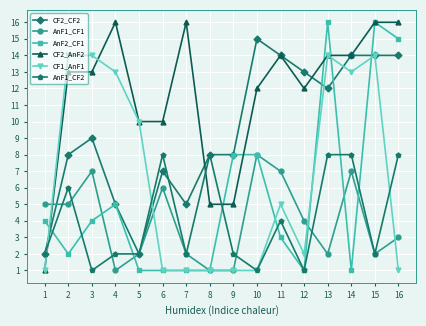

How many distinct data groups are displayed?

6